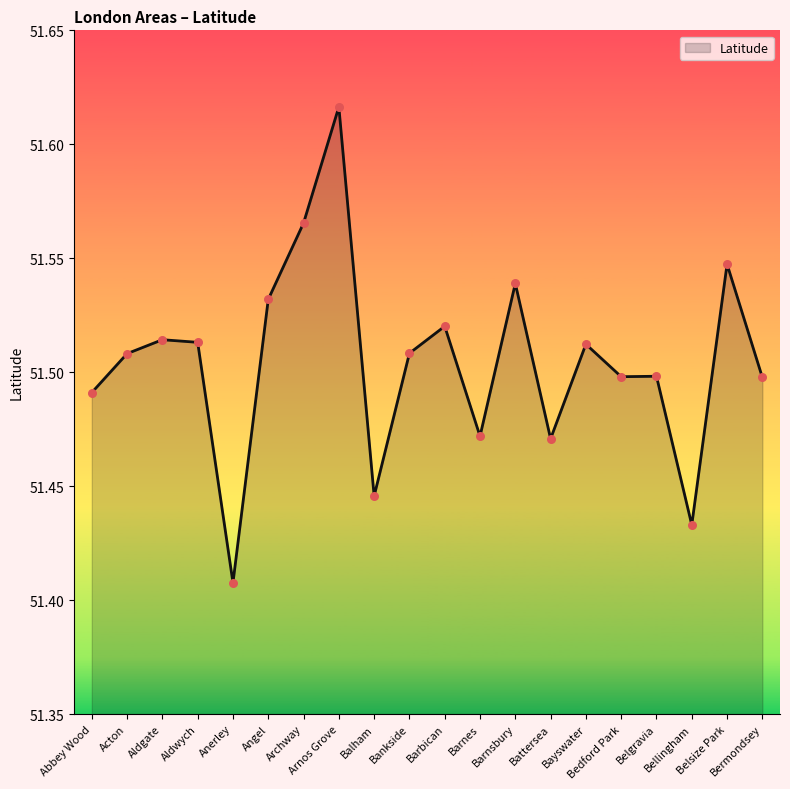

Which has a higher value, Balham or Belgravia?

Belgravia